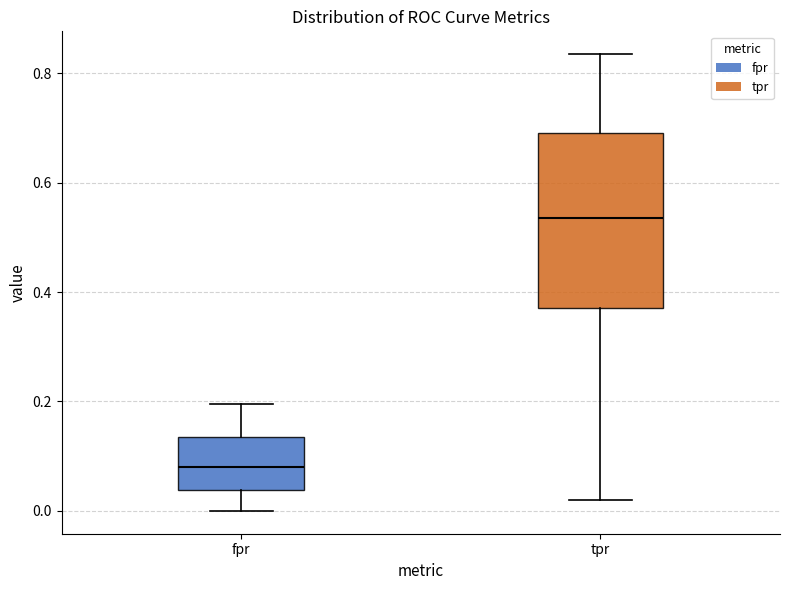

Which box has the lowest median line?

fpr